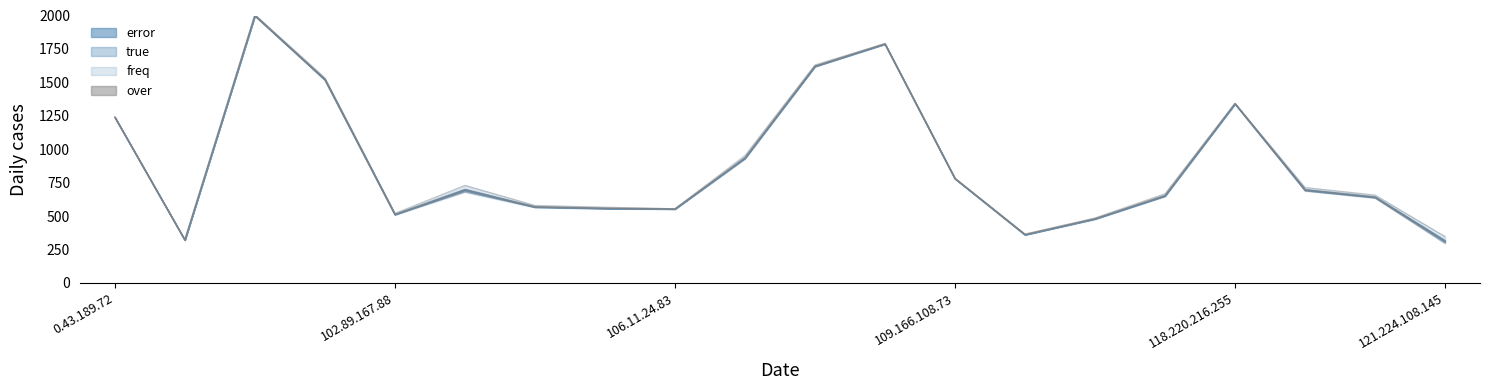

What is the difference between the maximum and second lowest values?

1679.5